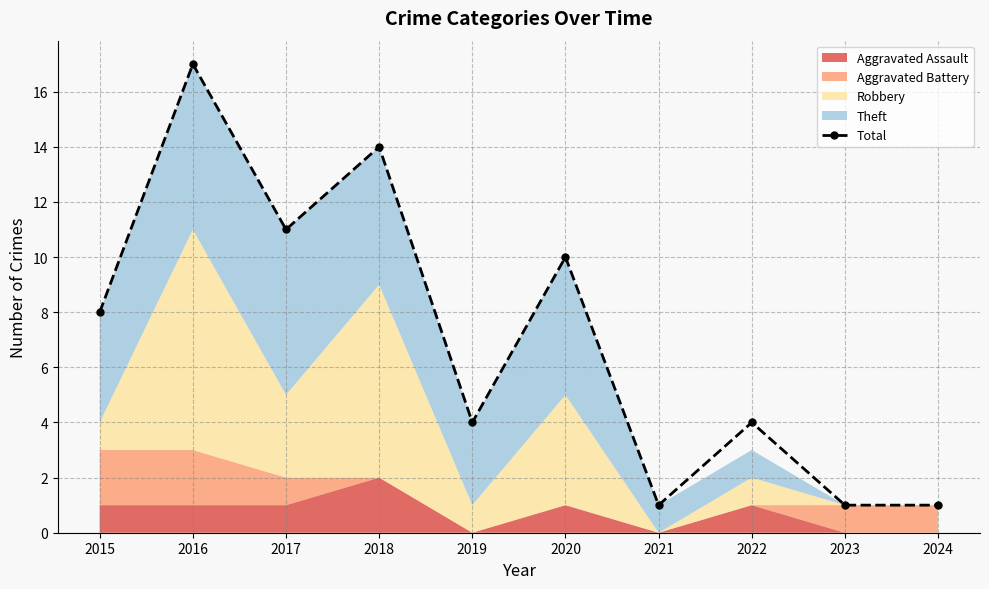

Which label corresponds to the largest value in the chart?

2016